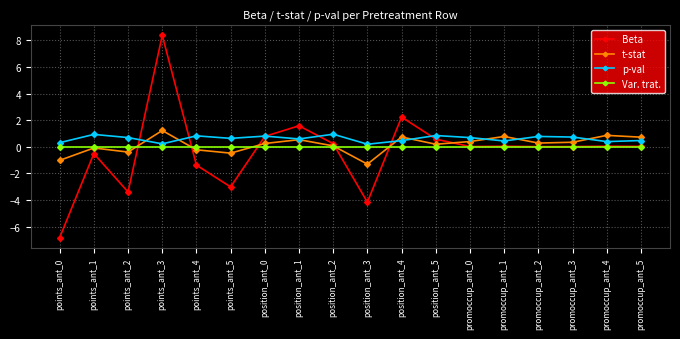

True or false: p-val has more than 1 points higher than both neighbors.

True